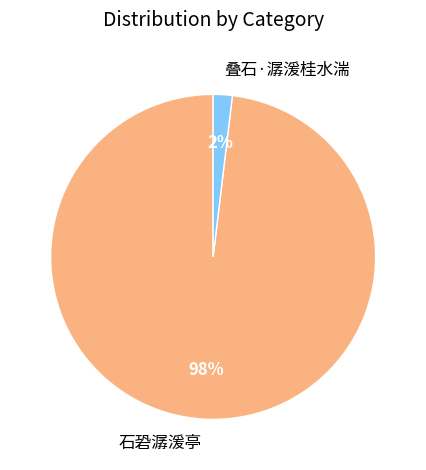

Between 石䂬潺湲亭 and 叠石·潺湲桂水湍, which is larger?

石䂬潺湲亭